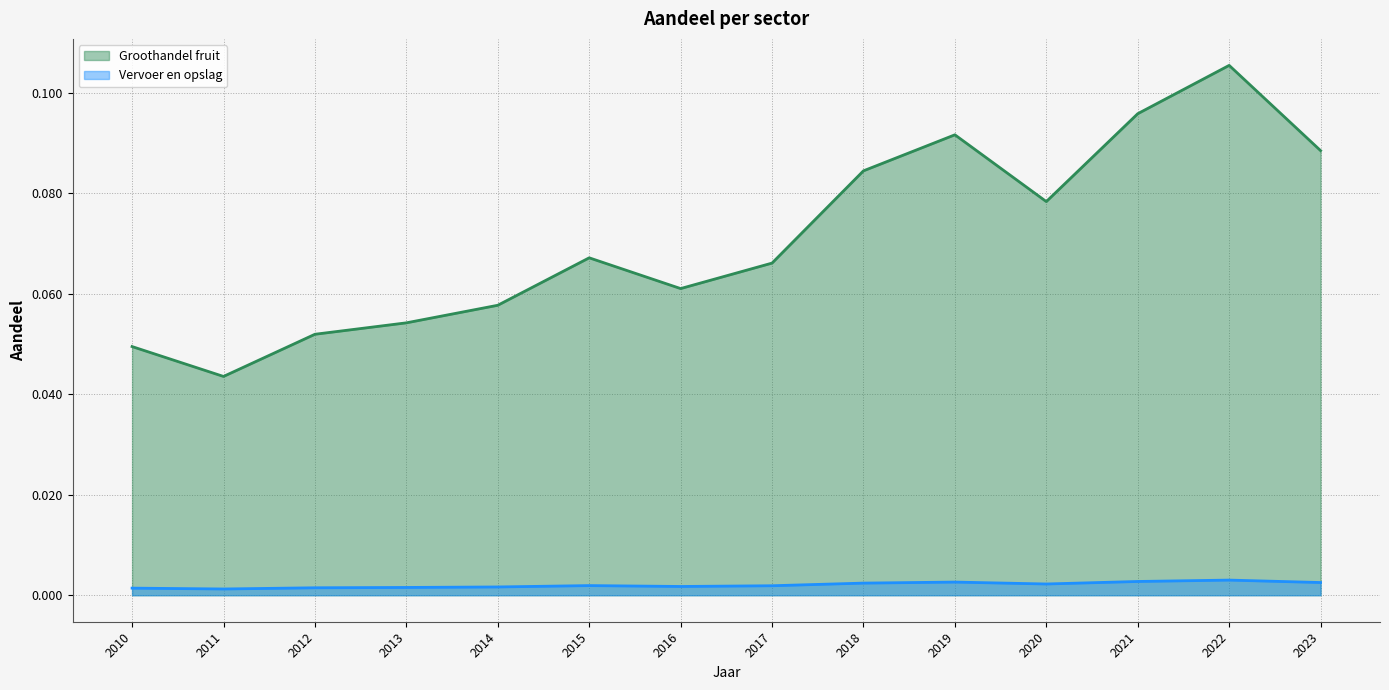

At which category is the sum across all series the highest?

2022